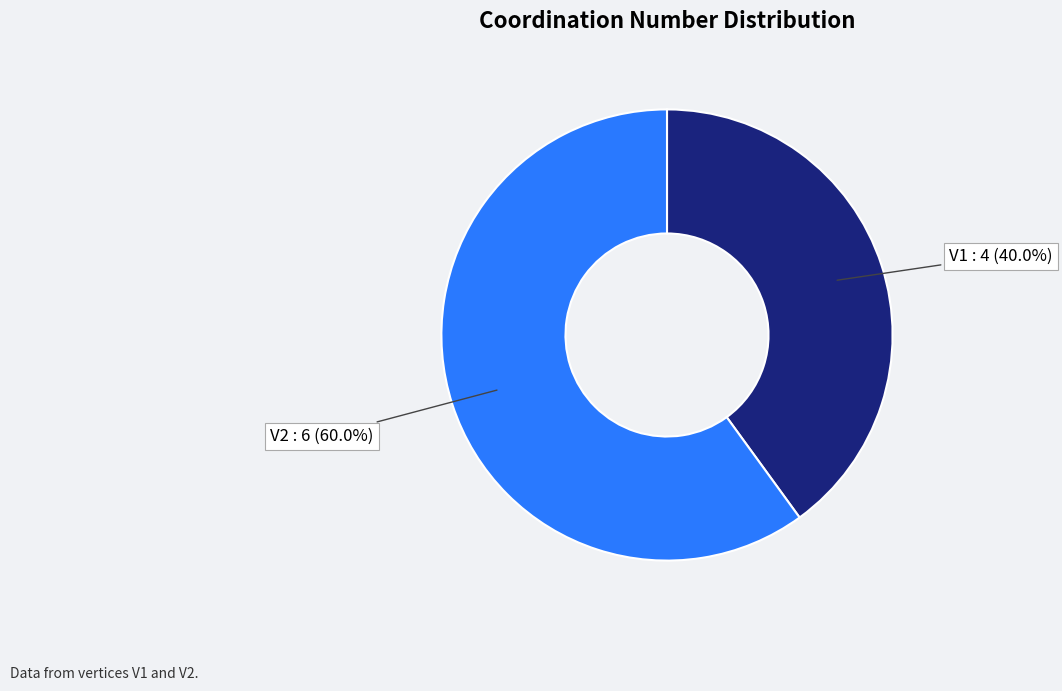

What is the largest slice in the pie chart?

V2